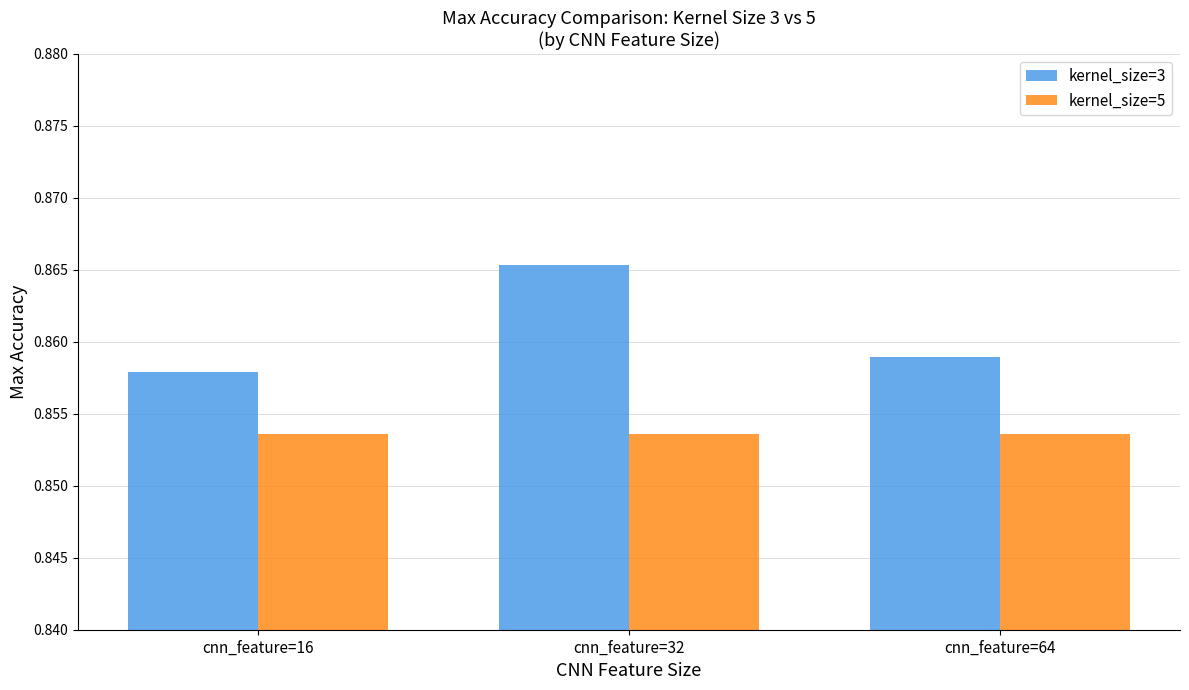

At which category does the chart reach its peak across all series?

cnn_feature=32